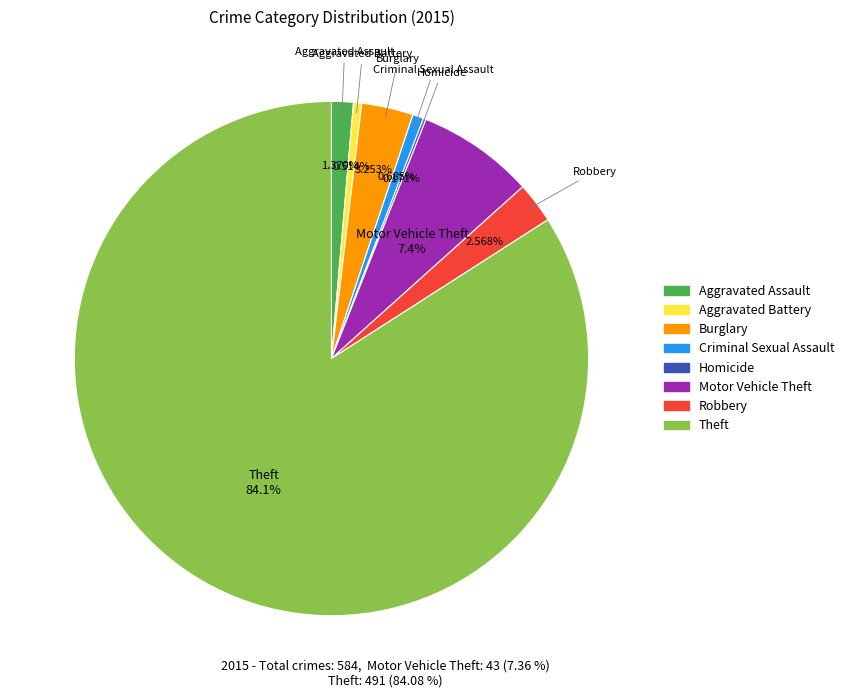

Combined, do Aggravated Battery and Theft account for over 50%?

Yes